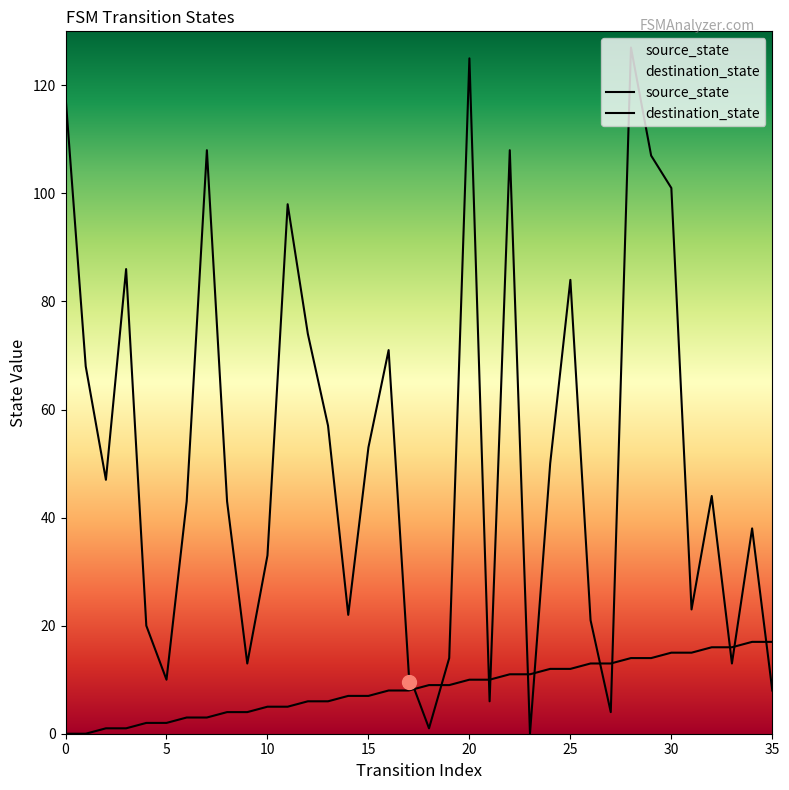

Is the value of source_state at 19 greater than the value of destination_state at 7?

No